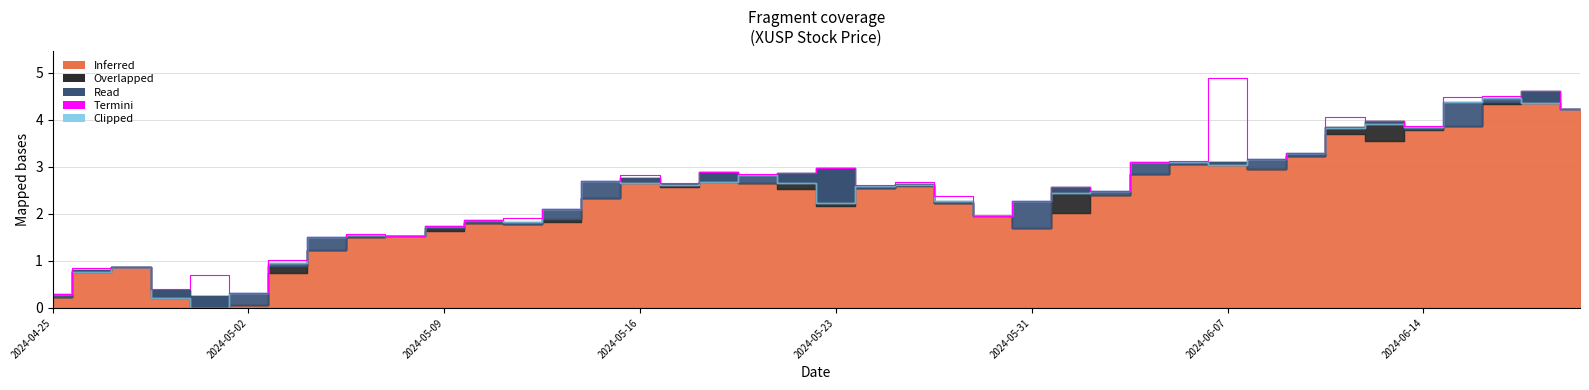

How many data points are above 2?

26